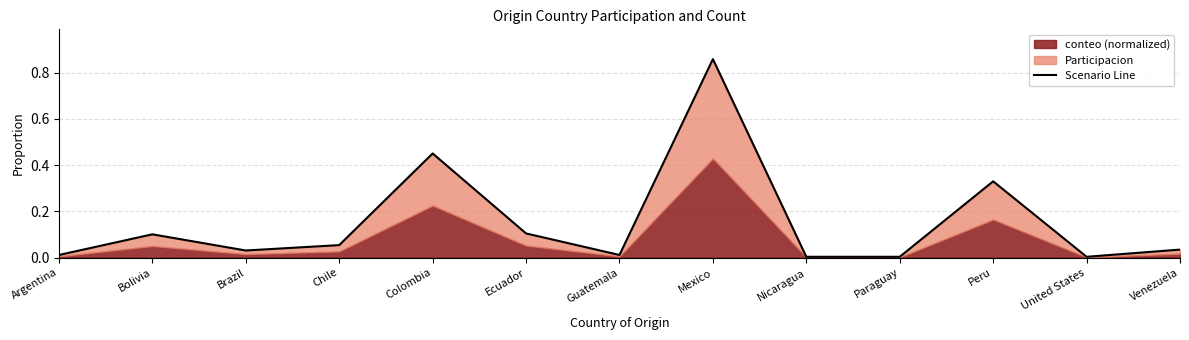

Reading left to right, what are all the values shown in this chart?

0.0	0.1	0.0	0.1	0.5	0.1	0.0	0.9	0.0	0.0	0.3	0.0	0.0